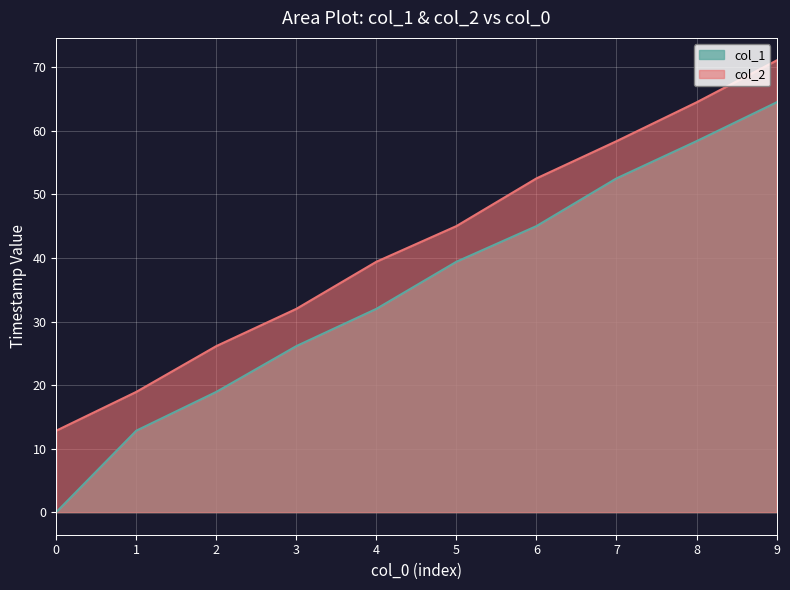

What is the average value of the col_1 series?

35.0